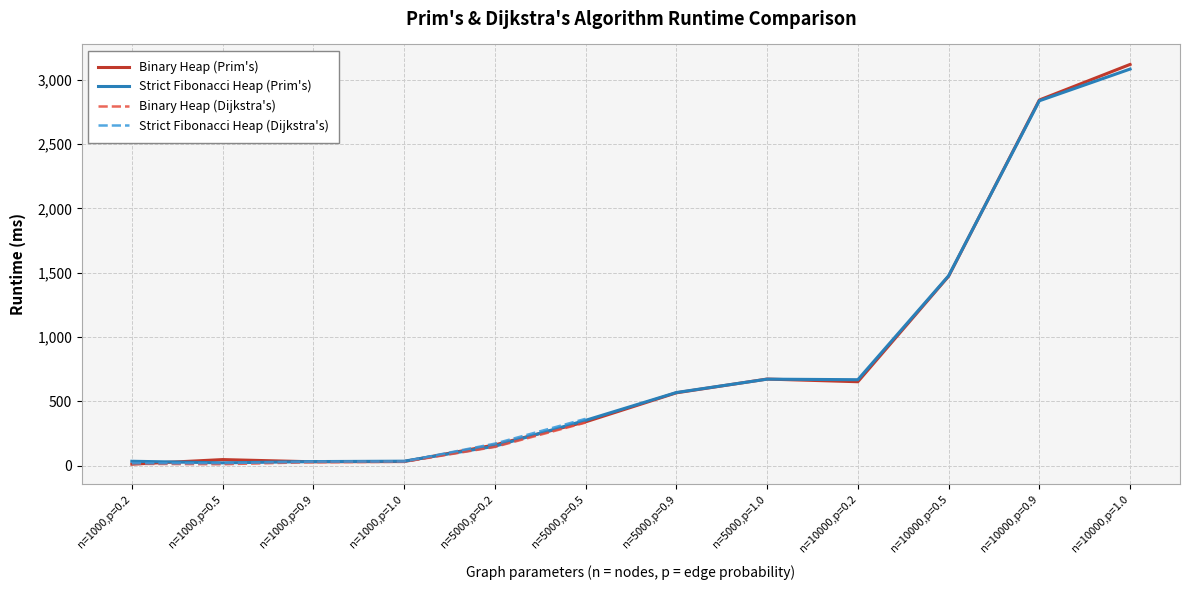

Which series has the largest total across all categories?

Binary Heap (Prim)